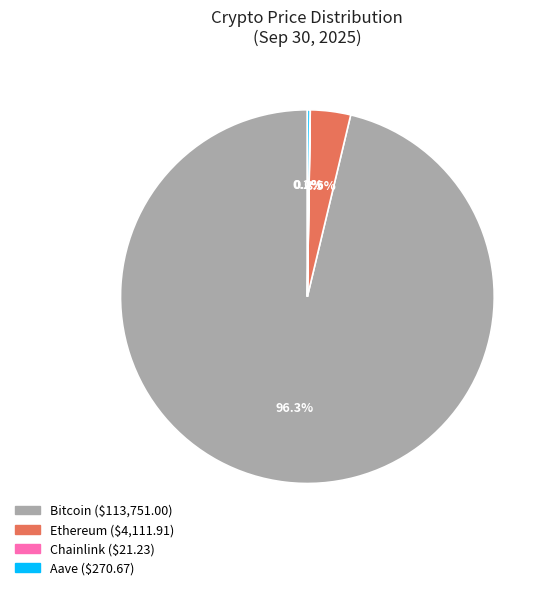

Which slice is the largest?

Bitcoin